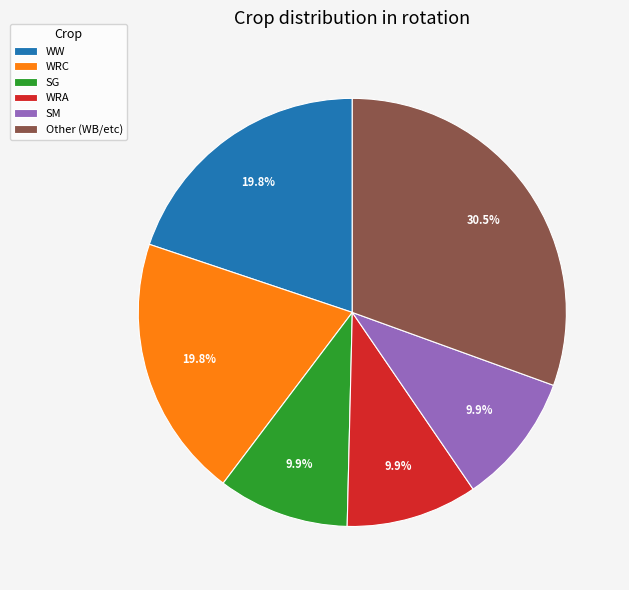

What percentage do SM and WRC together represent?

29.8%